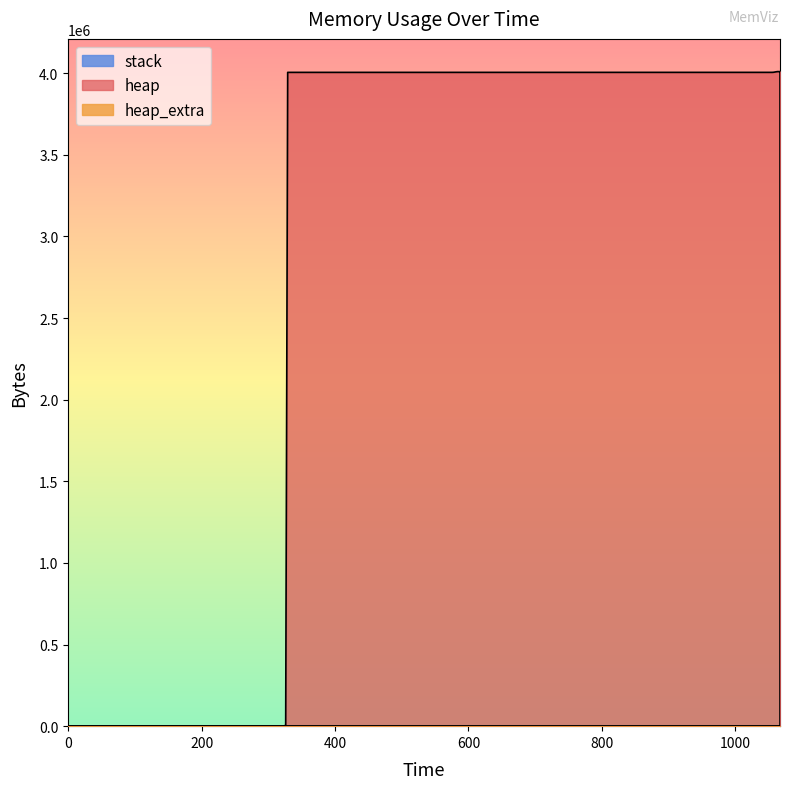

Which series has the widest spread of values?

heap